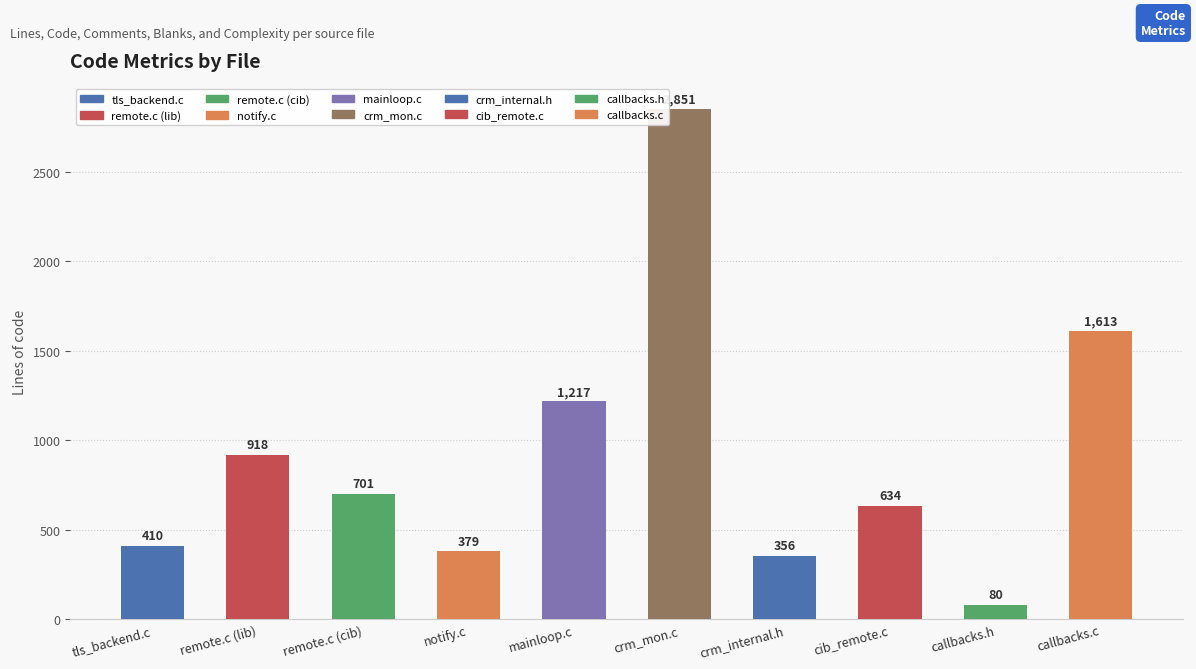

The chart shows a value of 1215 at remote.c (lib). True or false?

False